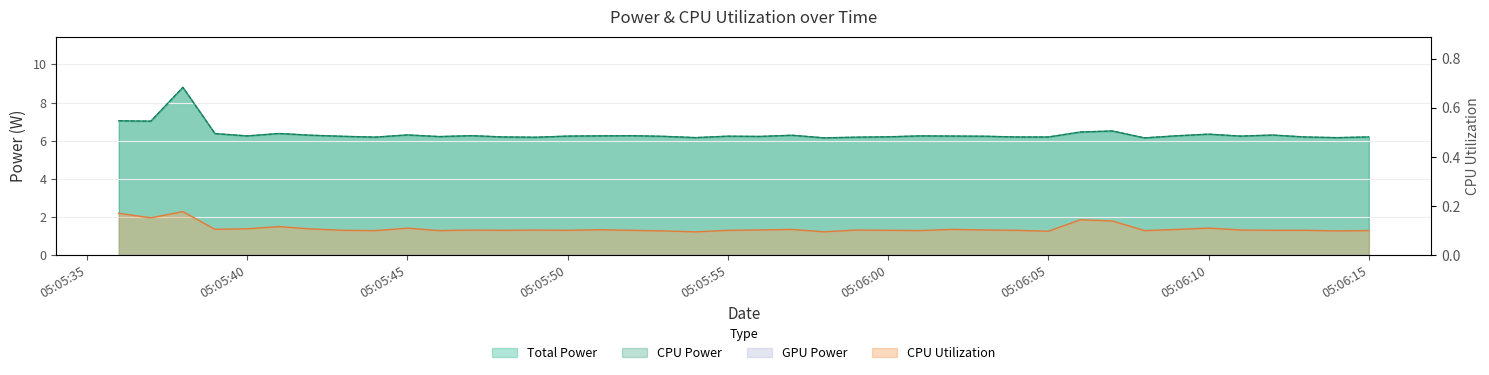

Reading right to left, transcribe all the data shown in this chart.

Total Power: 6.2	6.2	6.2	6.3	6.2	6.3	6.3	6.2	6.5	6.5	6.2	6.2	6.2	6.2	6.3	6.2	6.2	6.2	6.3	6.2	6.2	6.2	6.2	6.3	6.3	6.2	6.2	6.2	6.3	6.2	6.3	6.2	6.2	6.3	6.4	6.3	6.4	8.8	7.0	7.0
CPU Power: 6.2	6.2	6.2	6.3	6.2	6.3	6.3	6.2	6.5	6.5	6.2	6.2	6.2	6.2	6.3	6.2	6.2	6.2	6.3	6.2	6.2	6.2	6.2	6.3	6.3	6.2	6.2	6.2	6.3	6.2	6.3	6.2	6.2	6.3	6.4	6.3	6.4	8.8	7.0	7.0
CPU Utilization: 0.1	0.1	0.1	0.1	0.1	0.1	0.1	0.1	0.1	0.1	0.1	0.1	0.1	0.1	0.1	0.1	0.1	0.1	0.1	0.1	0.1	0.1	0.1	0.1	0.1	0.1	0.1	0.1	0.1	0.1	0.1	0.1	0.1	0.1	0.1	0.1	0.1	0.2	0.2	0.2